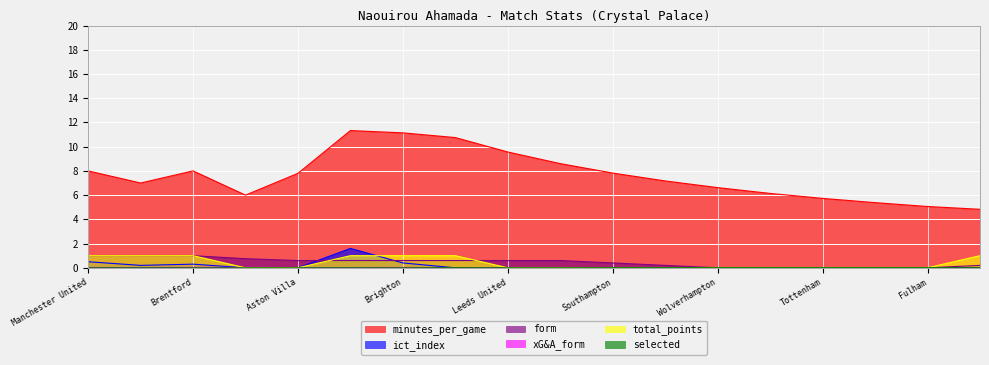

What is the difference between the highest and lowest values at Southampton?

7.8